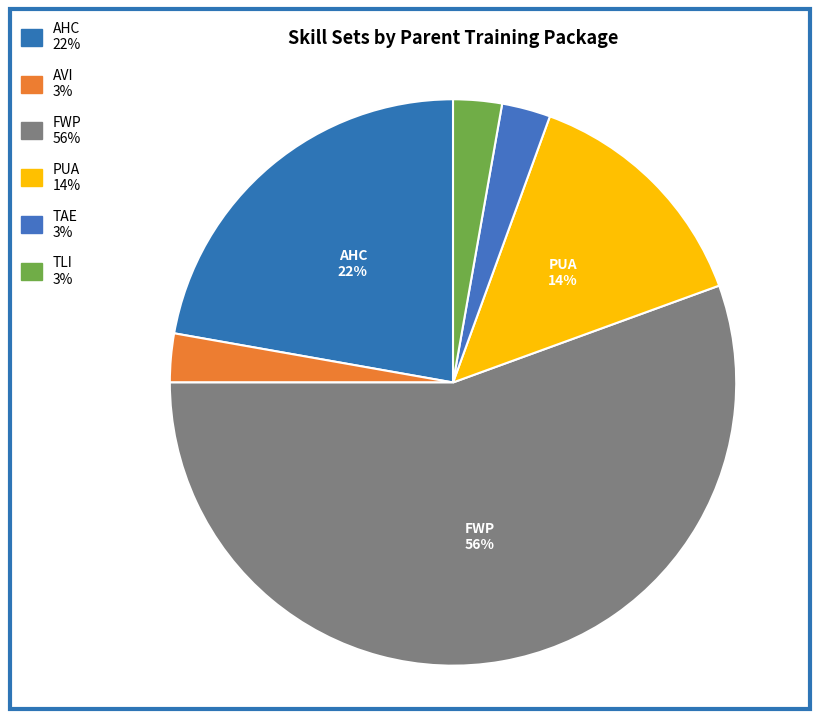

How many slices are in this pie chart?

6